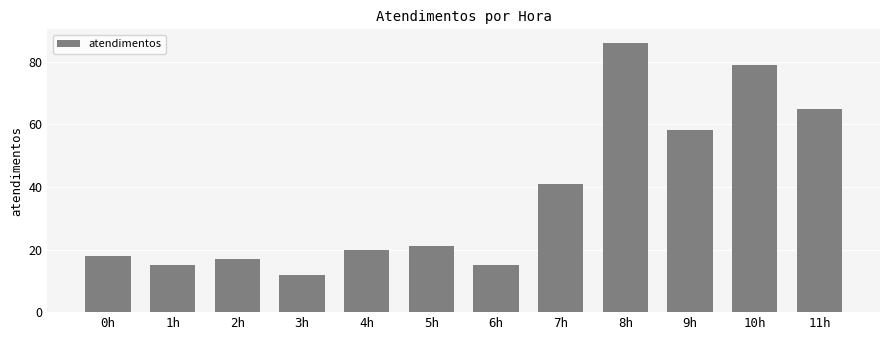

How many values are below 21?

6